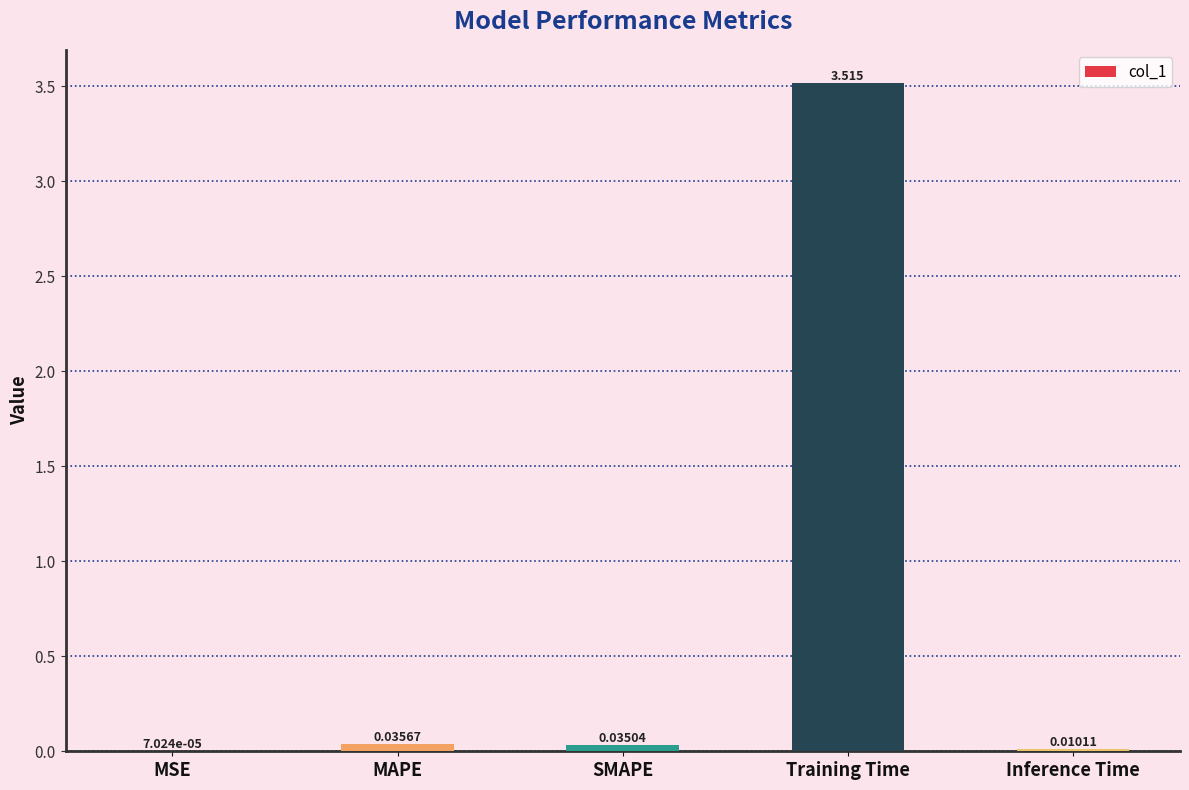

Which category has the highest value across all series?

Training Time